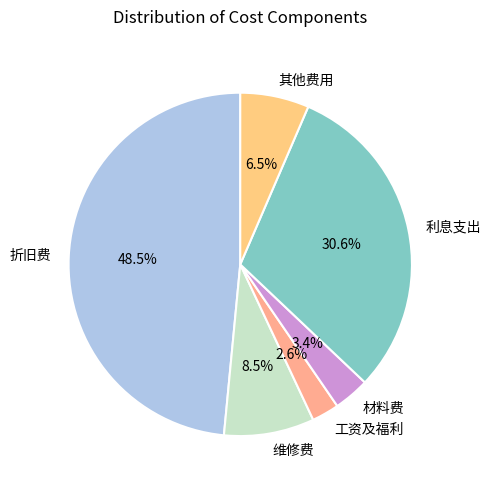

Between 工资及福利 and 利息支出, which is larger?

利息支出